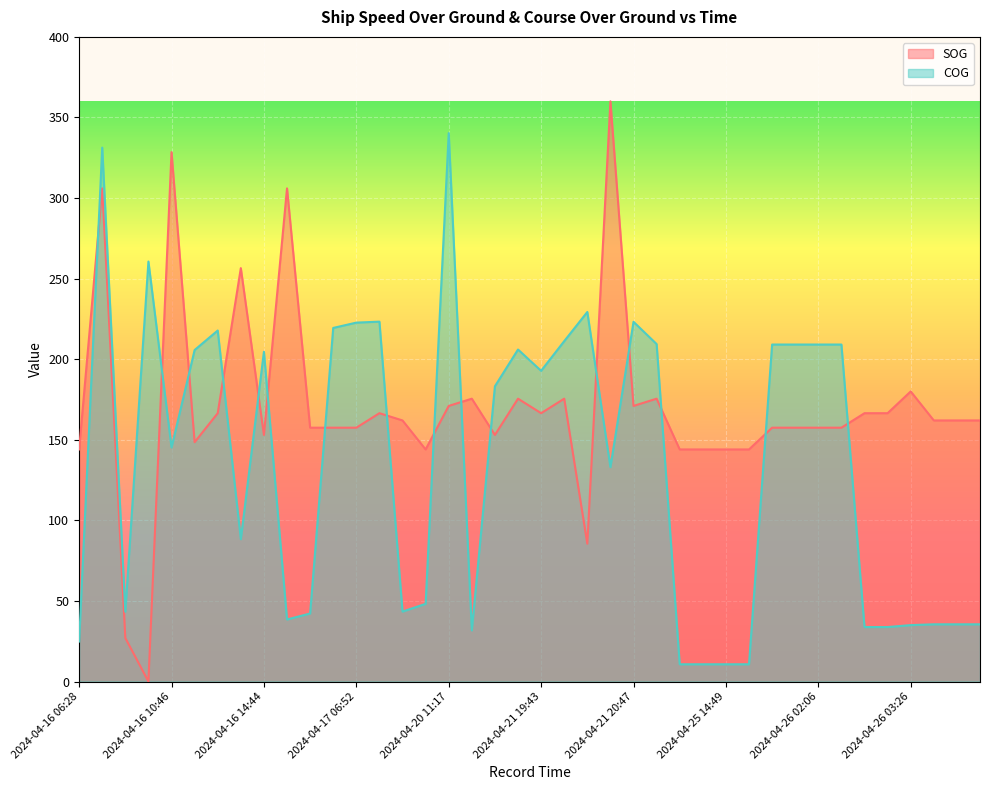

In COG, how many points are lower than both neighbors (excluding endpoints)?

8